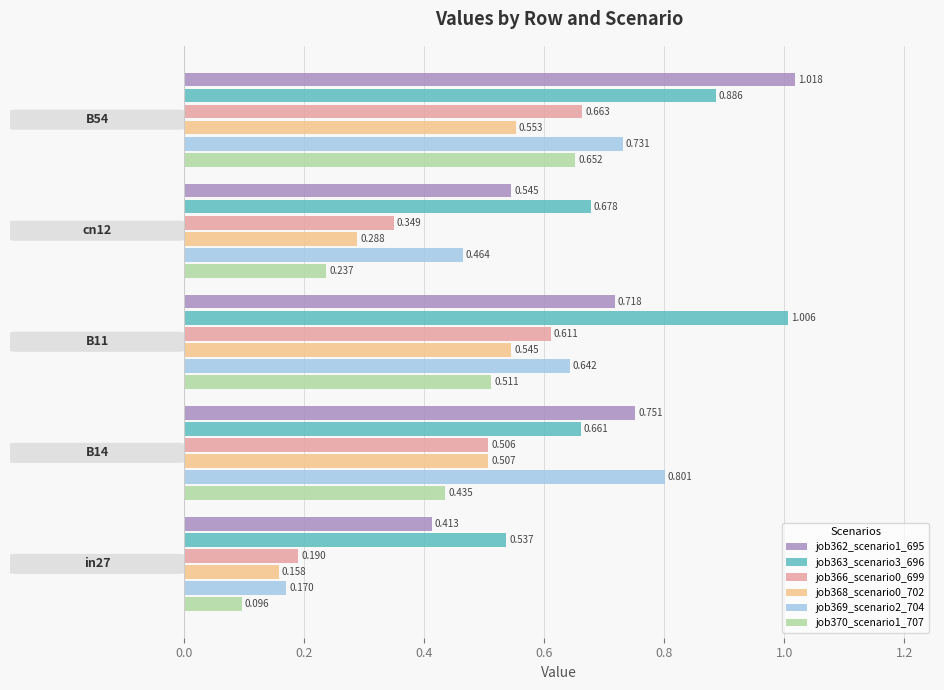

List the series in order of their peak value, lowest first.

job368_scenario0_702, job370_scenario1_707, job366_scenario0_699, job369_scenario2_704, job363_scenario3_696, job362_scenario1_695